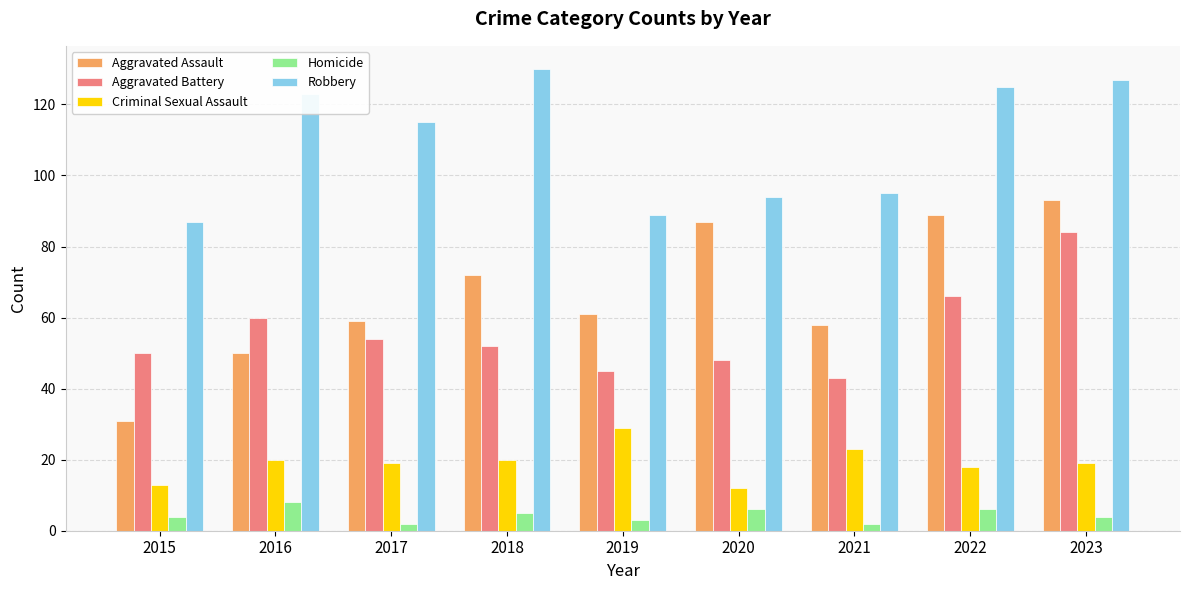

At which label does Aggravated Battery first exceed 52?

2016